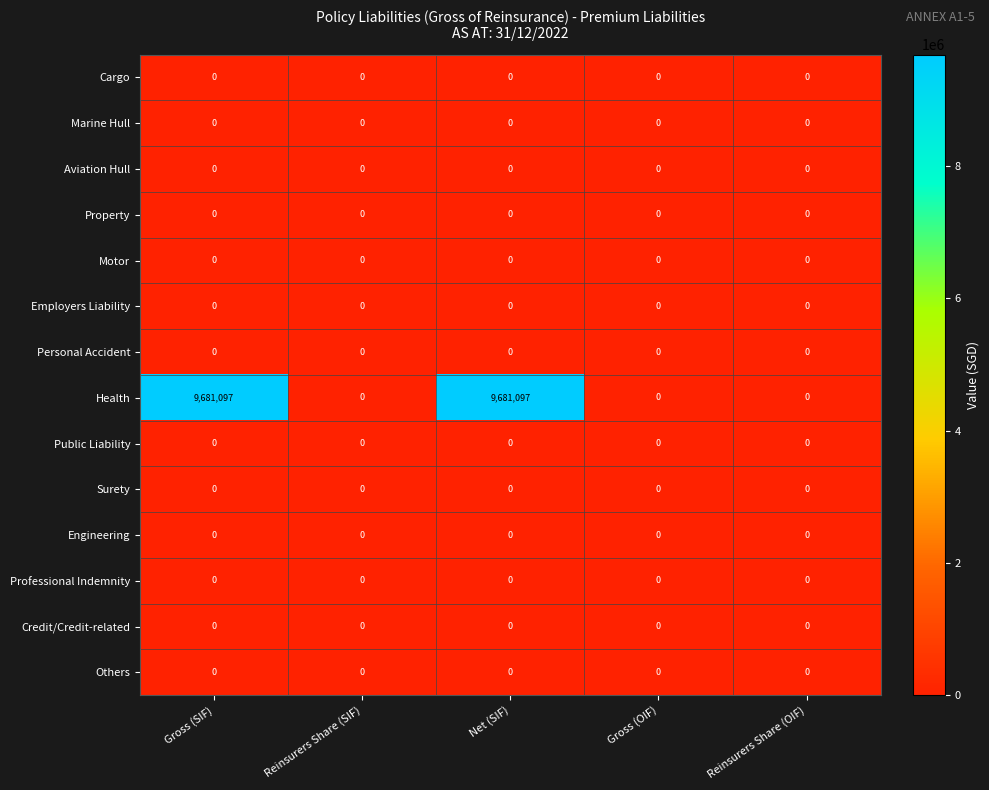

What is the spread (max minus min) of values at Gross (SIF)?

9681097